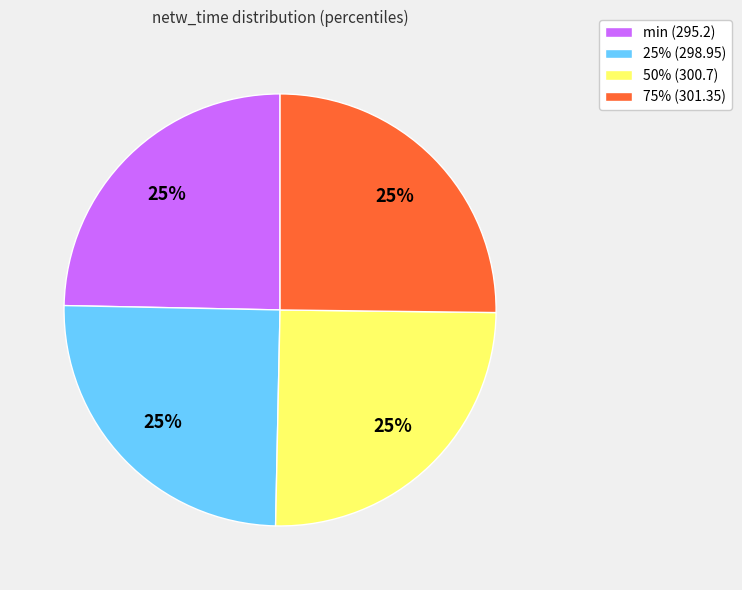

To the nearest percent, what percentage of the pie is 75%?

25%